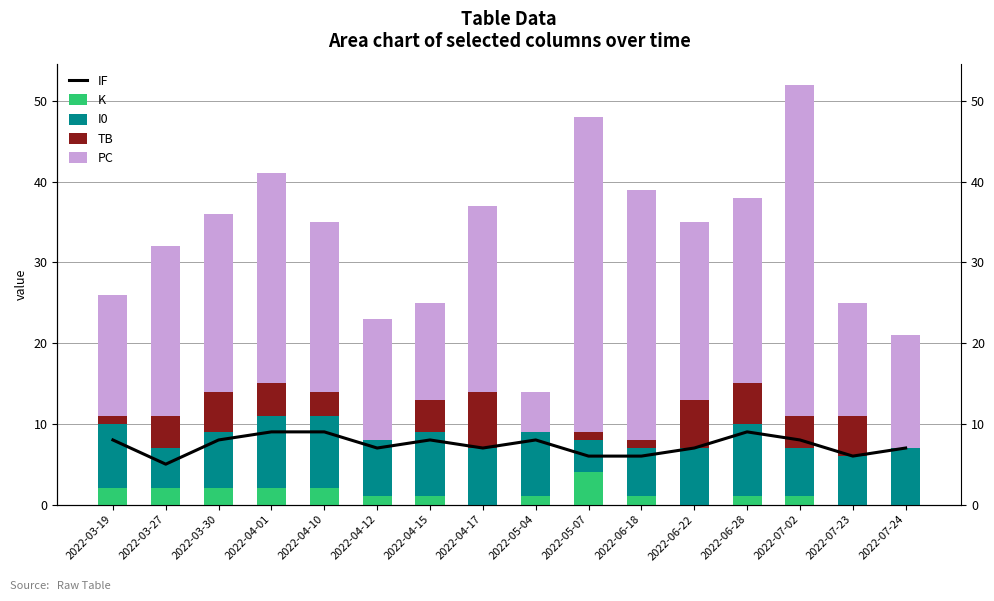

What is the difference between the PC values at 2022-04-01 and 2022-04-10?

5